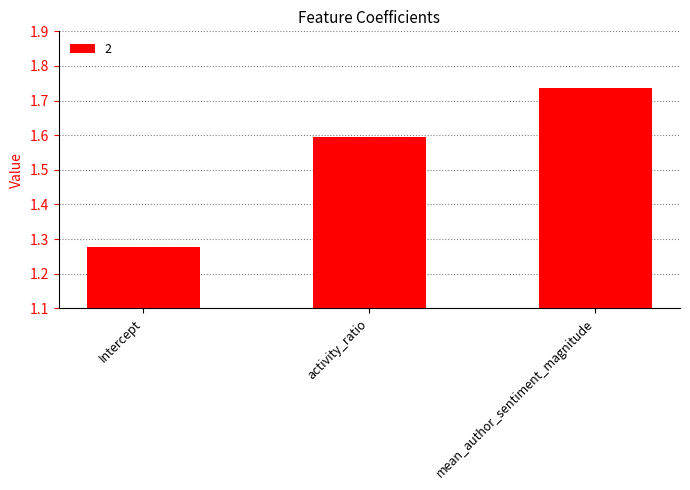

What is the change in value from Intercept to mean_author_sentiment_magnitude?

+0.5